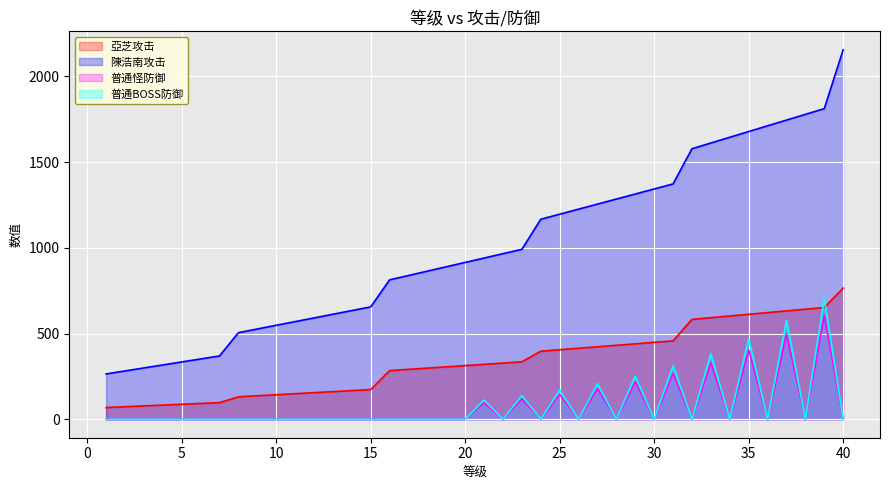

Which series has the largest total across all categories?

陳浩南攻击